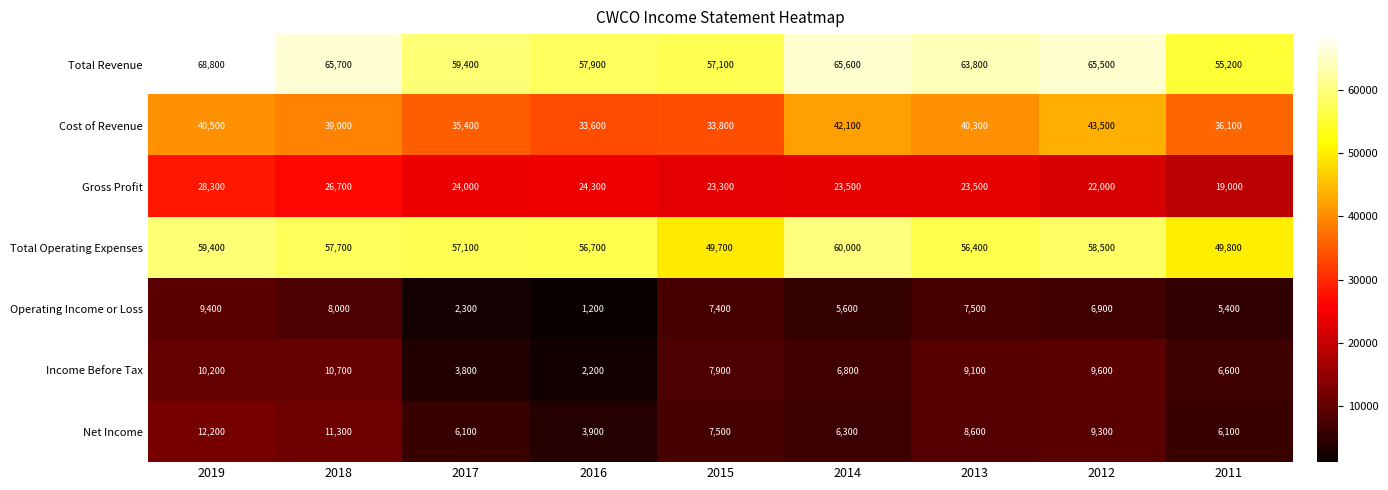

At which label does Gross Profit first exceed 23500?

2019